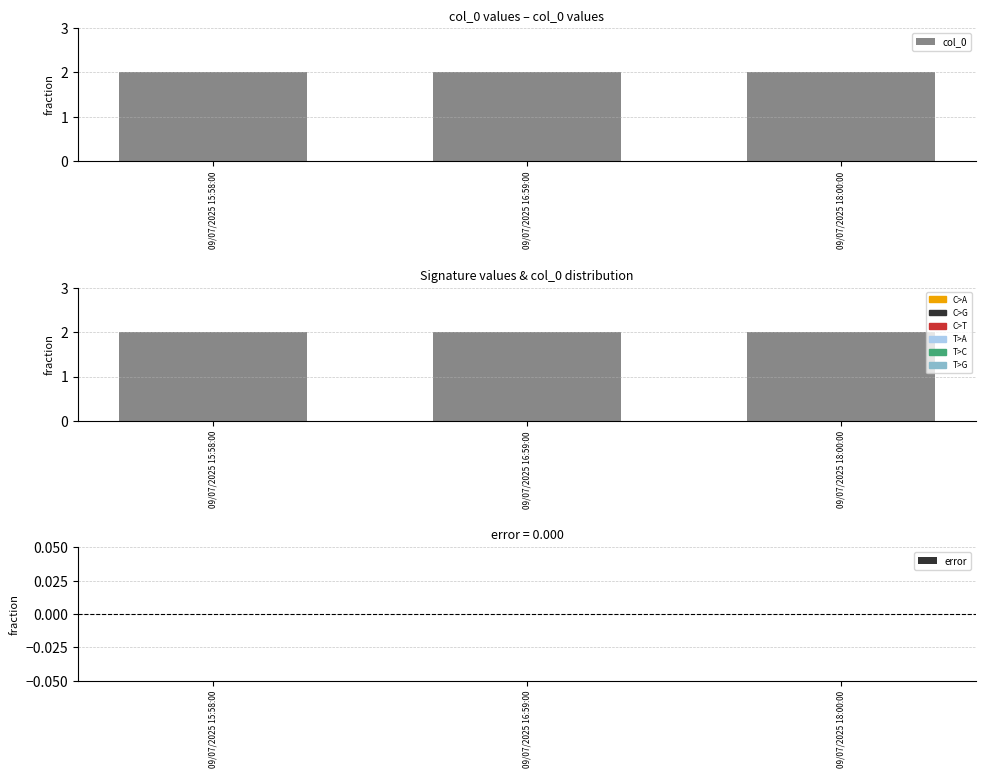

What is the spread (max minus min) of values at 09/07/2025 18:00:00?

2